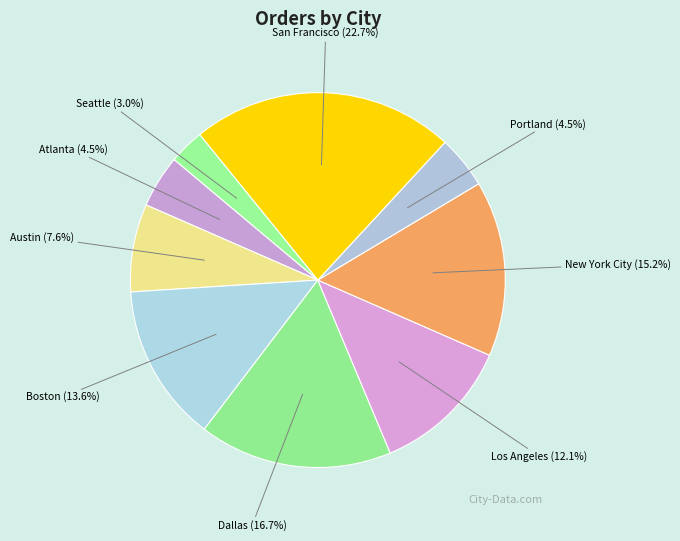

How many segments does this pie chart have?

9